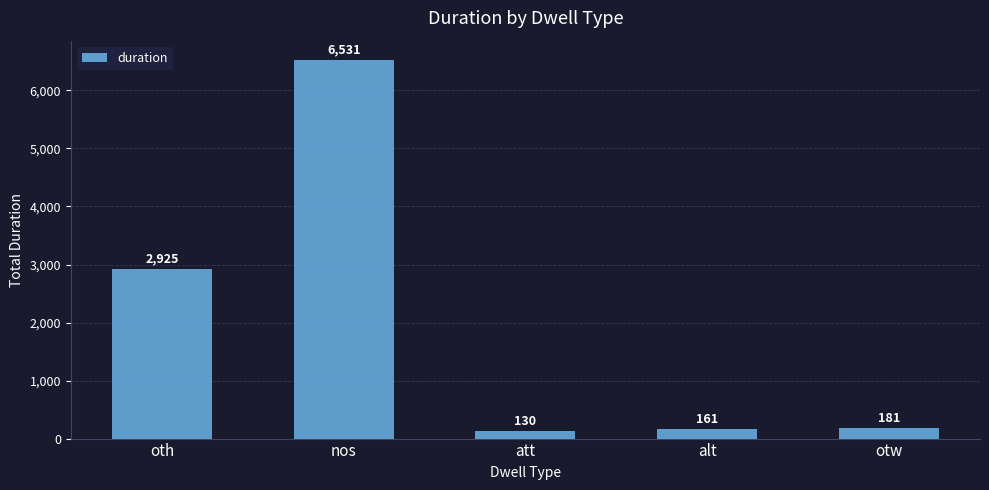

What position from the right is att?

3